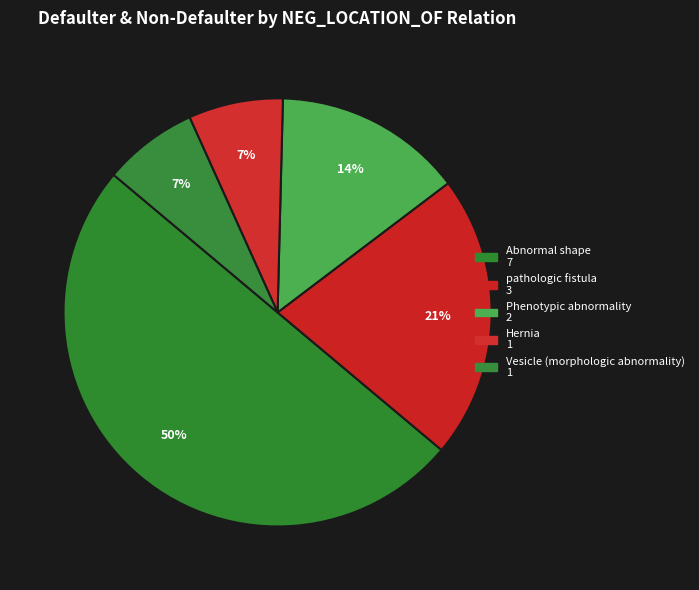

What percentage is the pathologic fistula slice, to the nearest percent?

21%